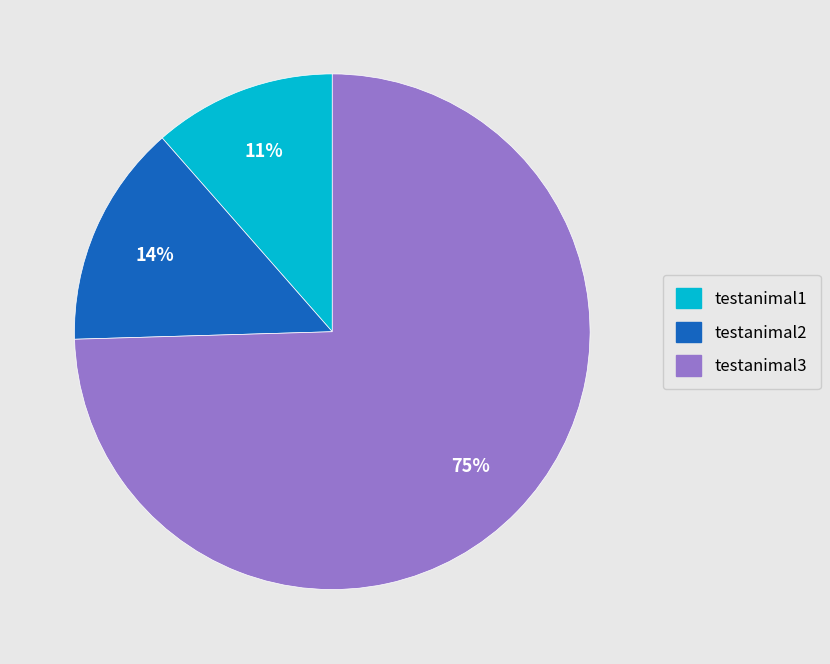

To the nearest percent, what portion does testanimal3 represent?

75%